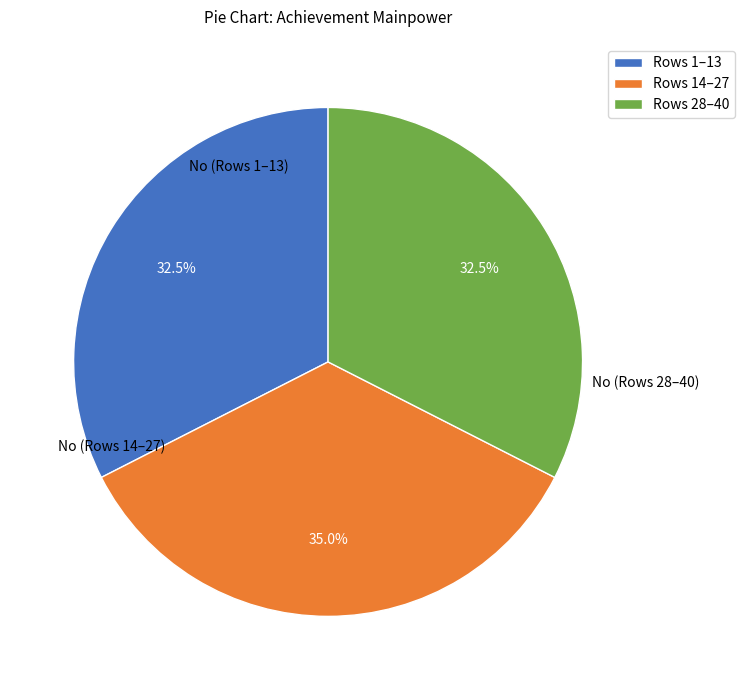

How many segments does this pie chart have?

3